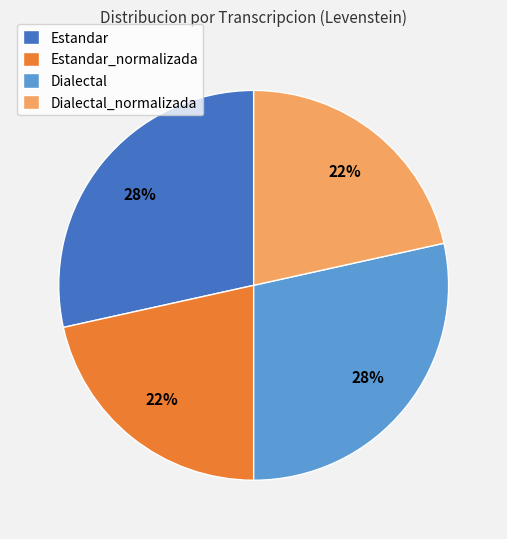

To the nearest percent, what portion does Dialectal_normalizada represent?

22%